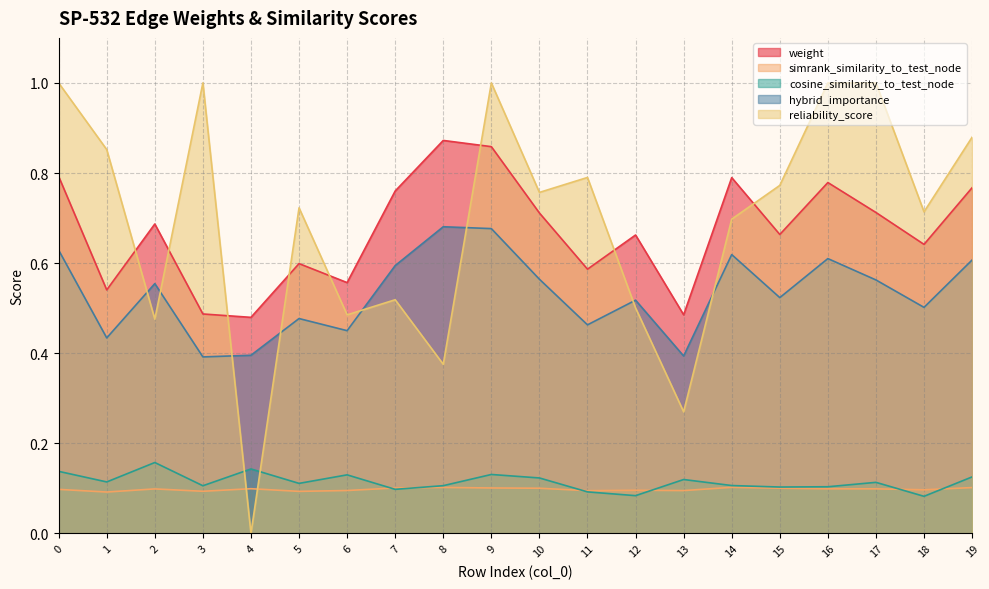

Reading left to right, transcribe all the data shown in this chart.

weight: 0=0.8	1=0.5	2=0.7	3=0.5	4=0.5	5=0.6	6=0.6	7=0.8	8=0.9	9=0.9	10=0.7	11=0.6	12=0.7	13=0.5	14=0.8	15=0.7	16=0.8	17=0.7	18=0.6	19=0.8
simrank_similarity_to_test_node: 0=0.1	1=0.1	2=0.1	3=0.1	4=0.1	5=0.1	6=0.1	7=0.1	8=0.1	9=0.1	10=0.1	11=0.1	12=0.1	13=0.1	14=0.1	15=0.1	16=0.1	17=0.1	18=0.1	19=0.1
cosine_similarity_to_test_node: 0=0.1	1=0.1	2=0.2	3=0.1	4=0.1	5=0.1	6=0.1	7=0.1	8=0.1	9=0.1	10=0.1	11=0.1	12=0.1	13=0.1	14=0.1	15=0.1	16=0.1	17=0.1	18=0.1	19=0.1
hybrid_importance: 0=0.6	1=0.4	2=0.6	3=0.4	4=0.4	5=0.5	6=0.4	7=0.6	8=0.7	9=0.7	10=0.6	11=0.5	12=0.5	13=0.4	14=0.6	15=0.5	16=0.6	17=0.6	18=0.5	19=0.6
reliability_score: 0=1.0	1=0.9	2=0.5	3=1.0	4=0.0	5=0.7	6=0.5	7=0.5	8=0.4	9=1.0	10=0.8	11=0.8	12=0.5	13=0.3	14=0.7	15=0.8	16=1.0	17=1.0	18=0.7	19=0.9